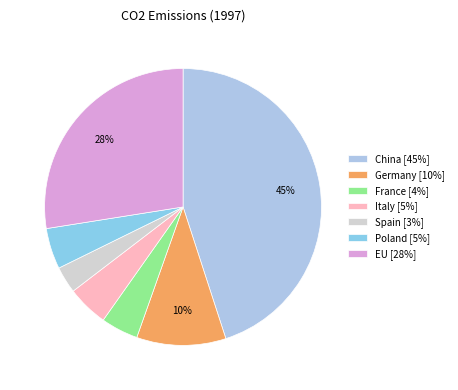

What is the largest slice in the pie chart?

China